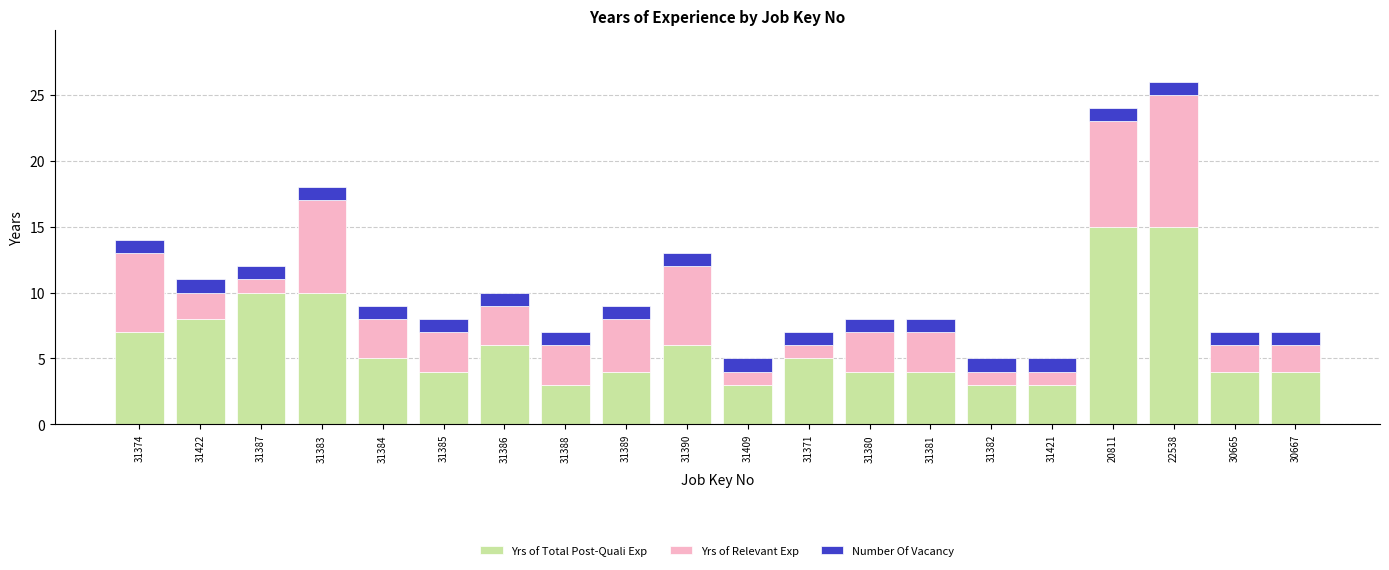

What is the difference between the second highest and minimum values in the Yrs of Total Post-Quali Exp series?

12